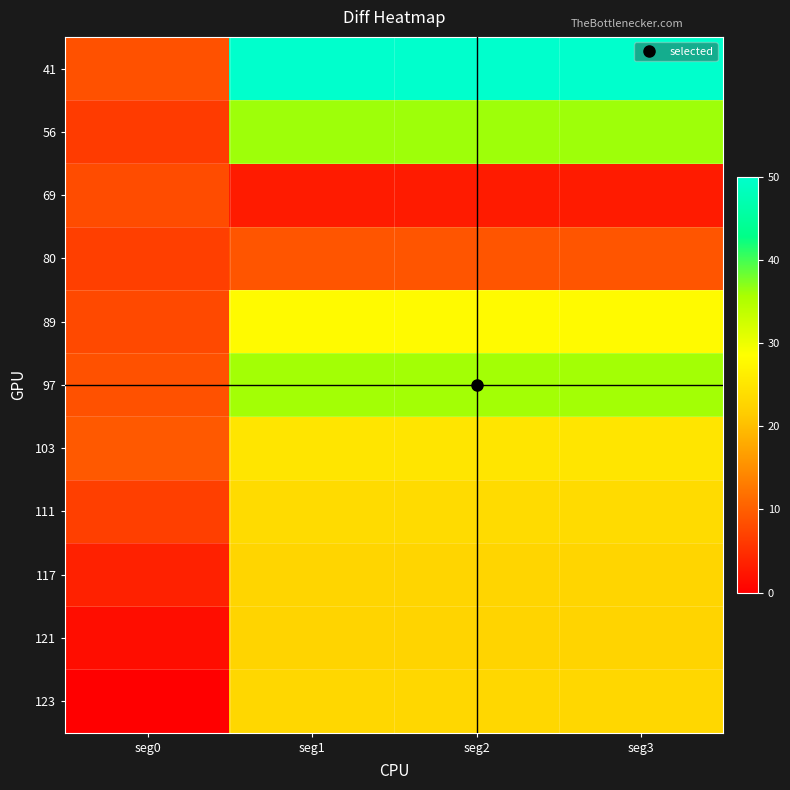

Reading left to right, transcribe all the data shown in this chart.

123: seg0=0.0	seg1=23.1	seg2=23.1	seg3=23.1
121: seg0=1.4	seg1=22.6	seg2=22.6	seg3=22.6
117: seg0=3.6	seg1=22.8	seg2=22.8	seg3=22.8
111: seg0=6.7	seg1=23.6	seg2=23.6	seg3=23.6
103: seg0=9.4	seg1=25.0	seg2=25.0	seg3=25.0
97: seg0=8.6	seg1=36.0	seg2=36.0	seg3=36.0
89: seg0=7.8	seg1=28.0	seg2=28.0	seg3=28.0
80: seg0=6.7	seg1=9.1	seg2=9.1	seg3=9.1
69: seg0=8.1	seg1=3.0	seg2=3.0	seg3=3.0
56: seg0=6.3	seg1=36.2	seg2=36.2	seg3=36.2
41: seg0=8.6	seg1=100.0	seg2=100.0	seg3=100.0